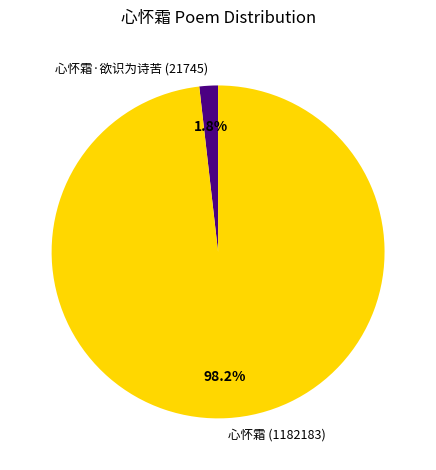

What portion of the pie excludes 心怀霜 (1182183)?

1.8%